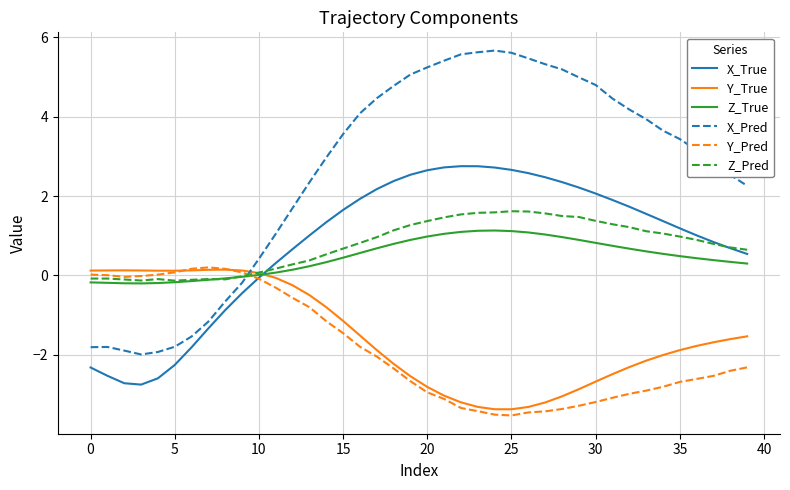

Which series has the largest total across all categories?

X_Pred